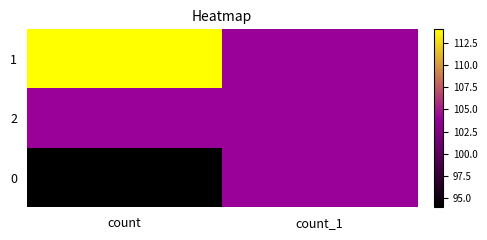

Count the number of data series in this chart.

3